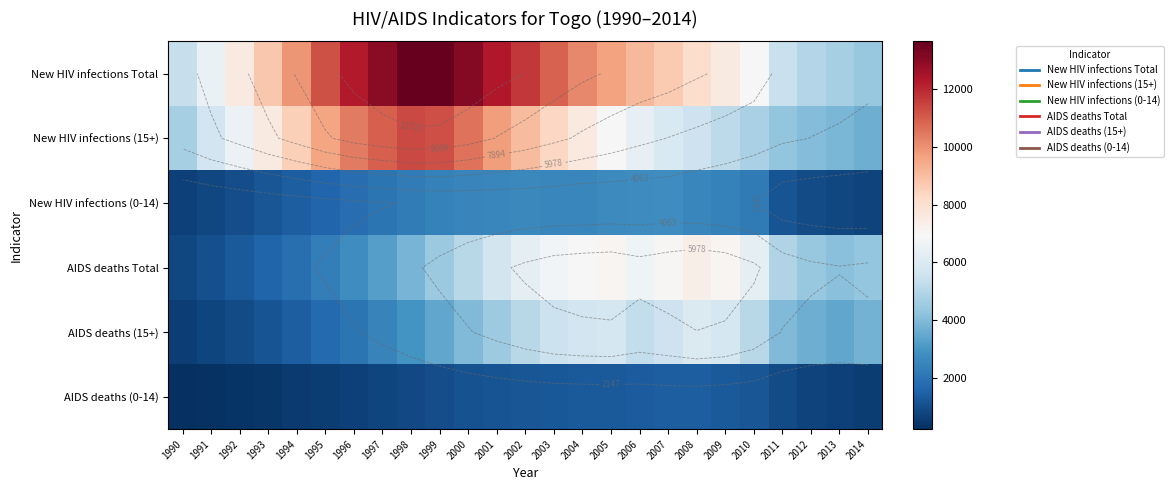

What is the difference between the highest and lowest values at 1998?

12710